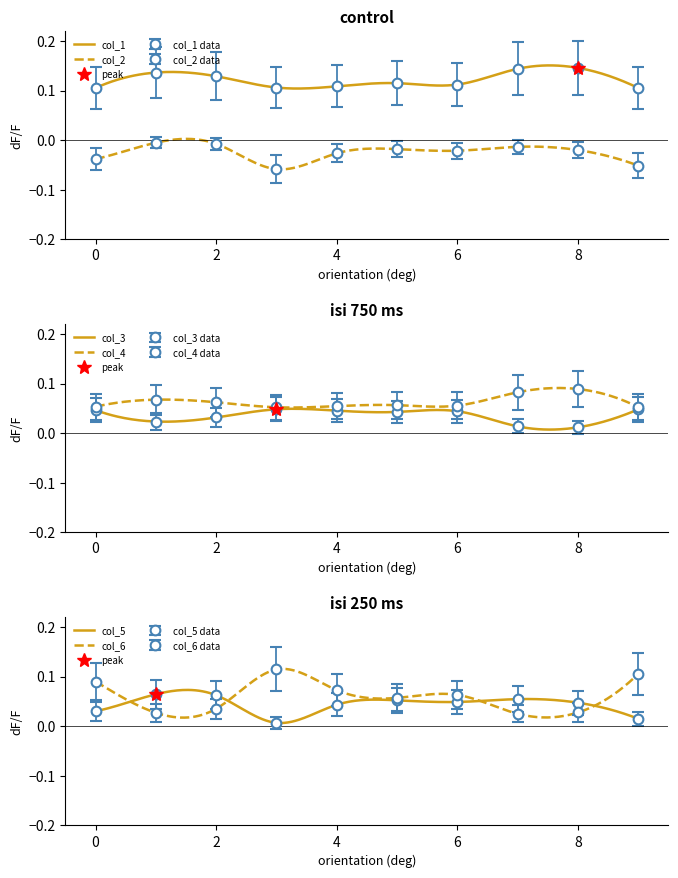

Count the col_3 values in the range 0 to 1.

10